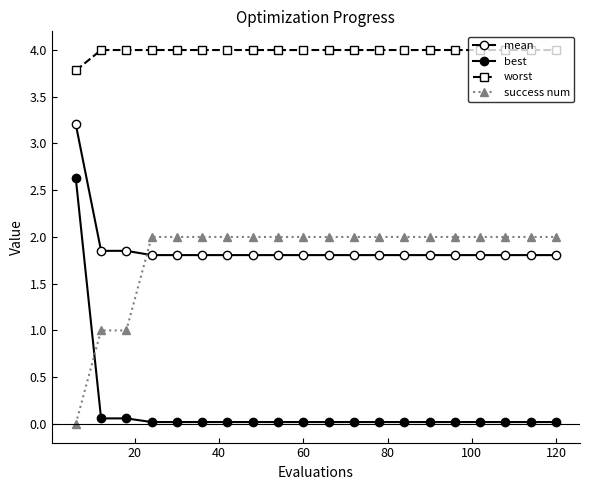

How many values in success num are above zero?

19